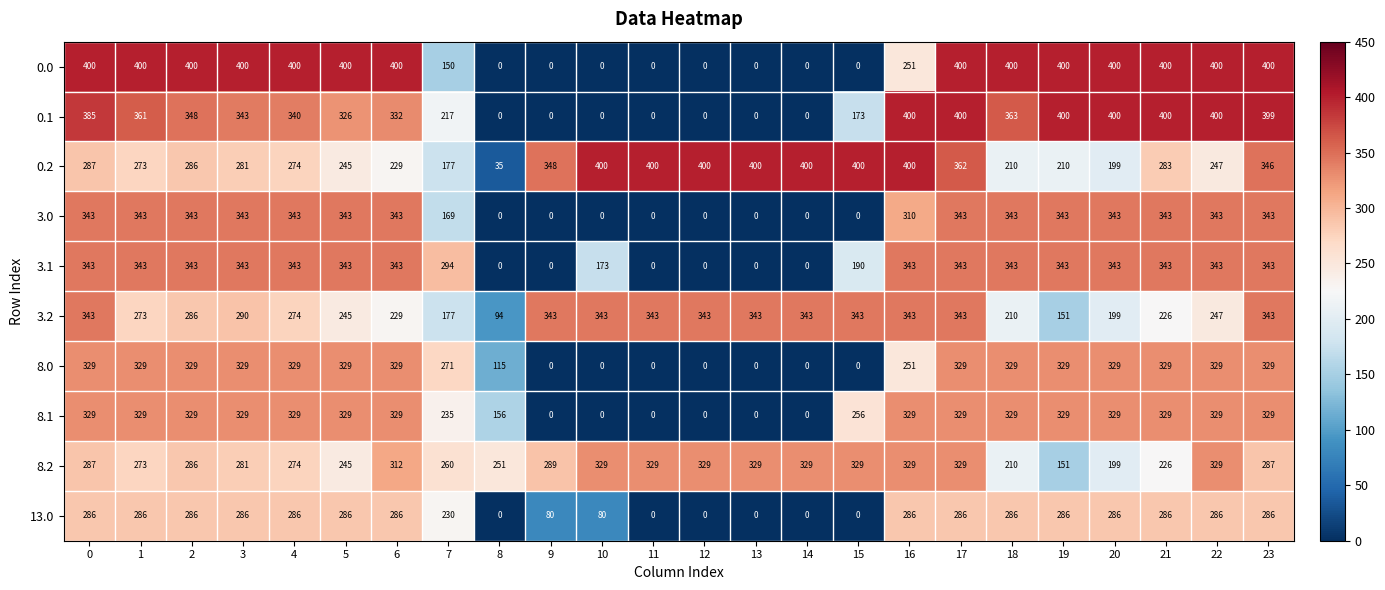

What is the spread (max minus min) of values at 15?

400